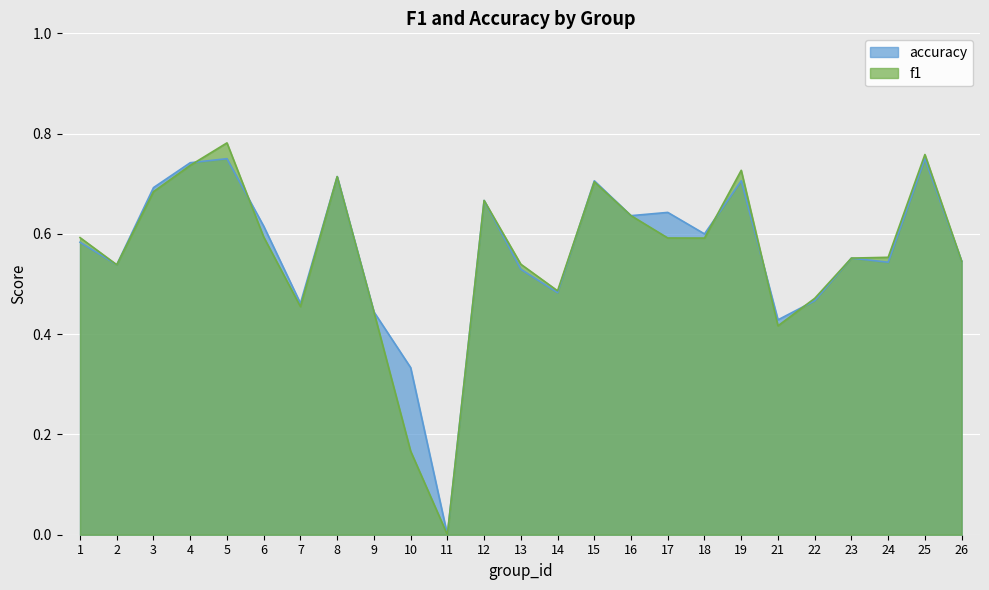

Which category has the lowest value in the accuracy series?

11